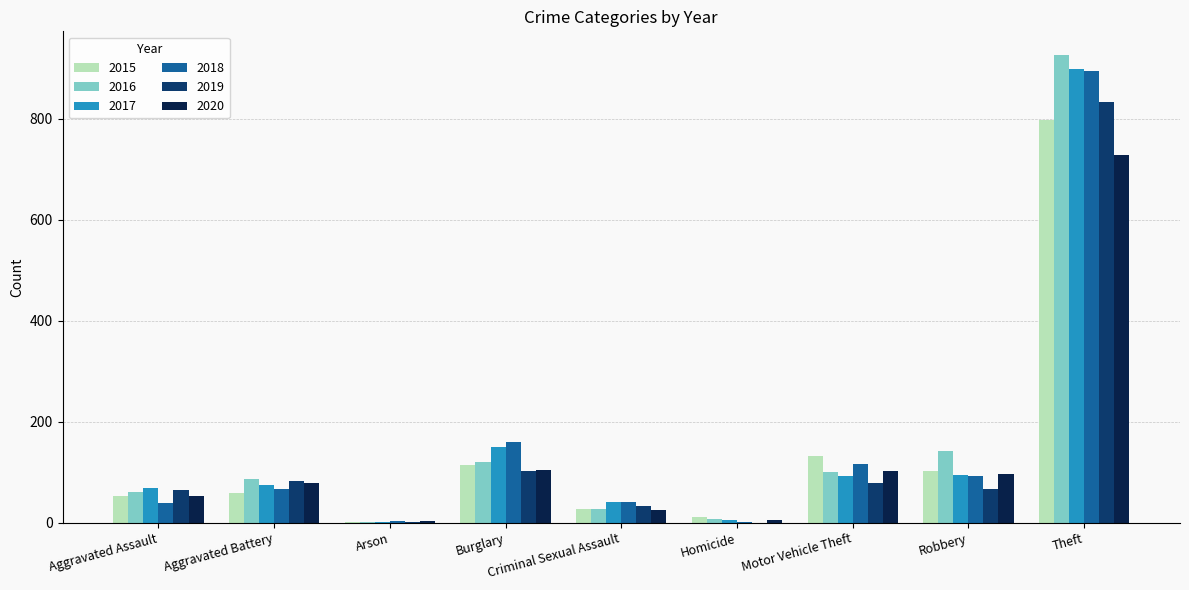

At which category is the sum across all series the highest?

Theft